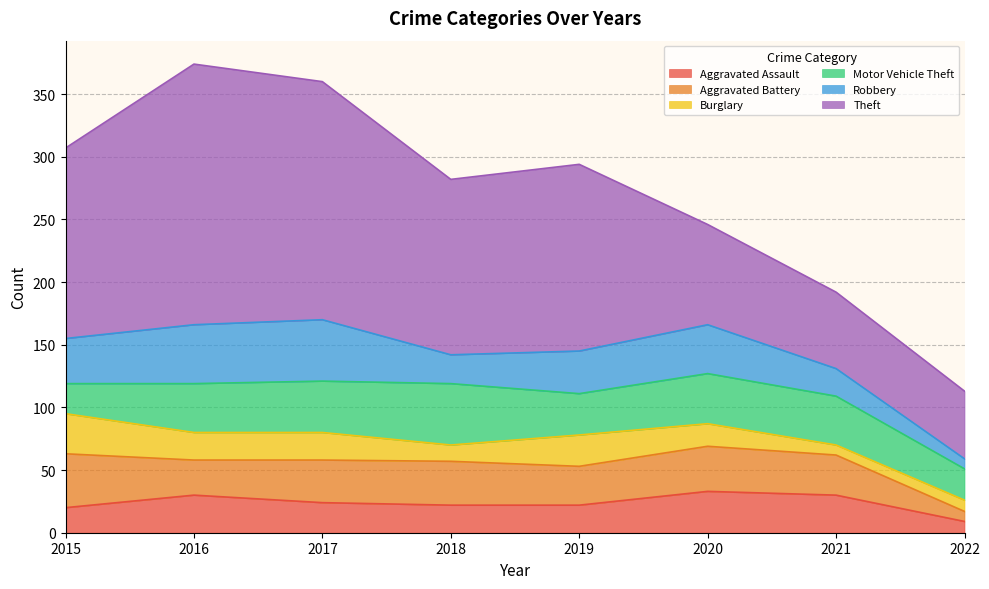

What is the value of the Motor Vehicle Theft point at the 7th from the left?

39